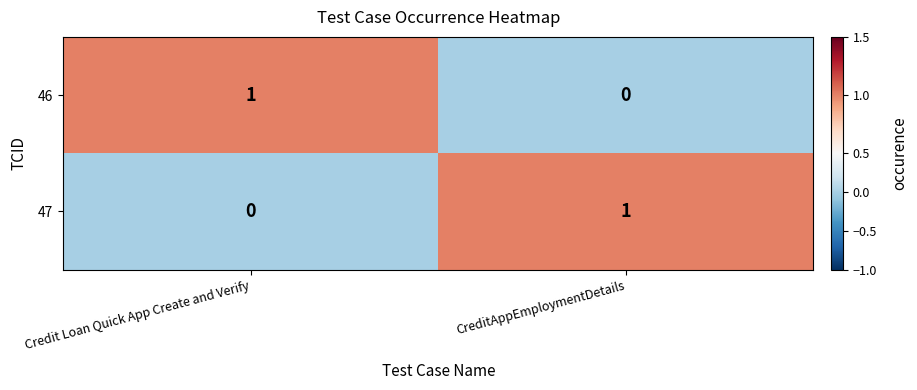

Which category has the highest value in the 47 series?

CreditAppEmploymentDetails